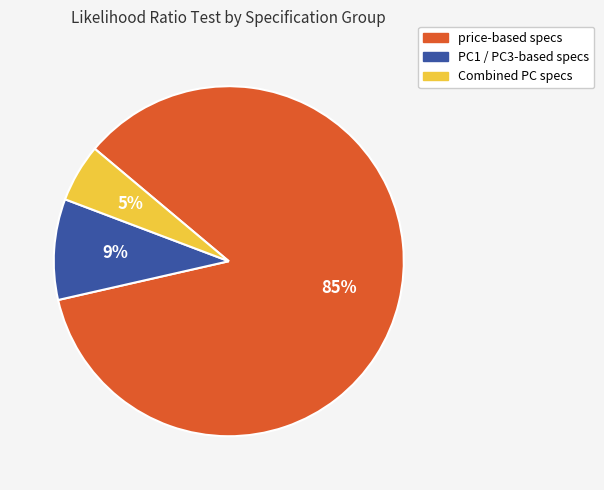

True or false: PC1 / PC3-based specs accounts for 24% of the total.

False